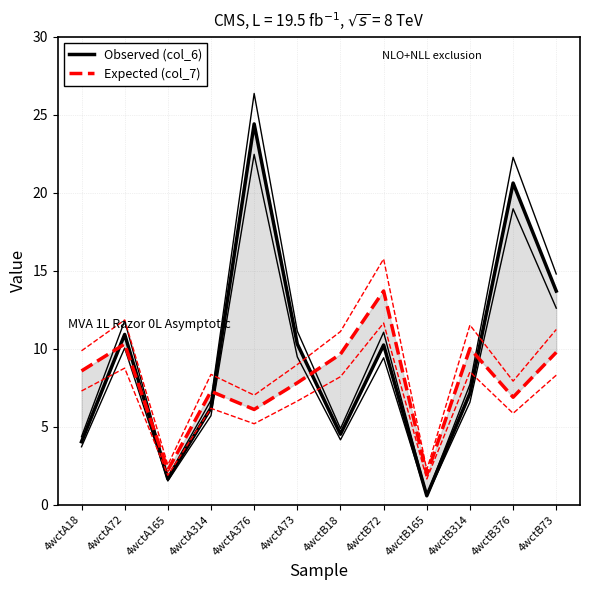

True or false: Expected (col_7) and Observed (col_6) cross at least once.

True